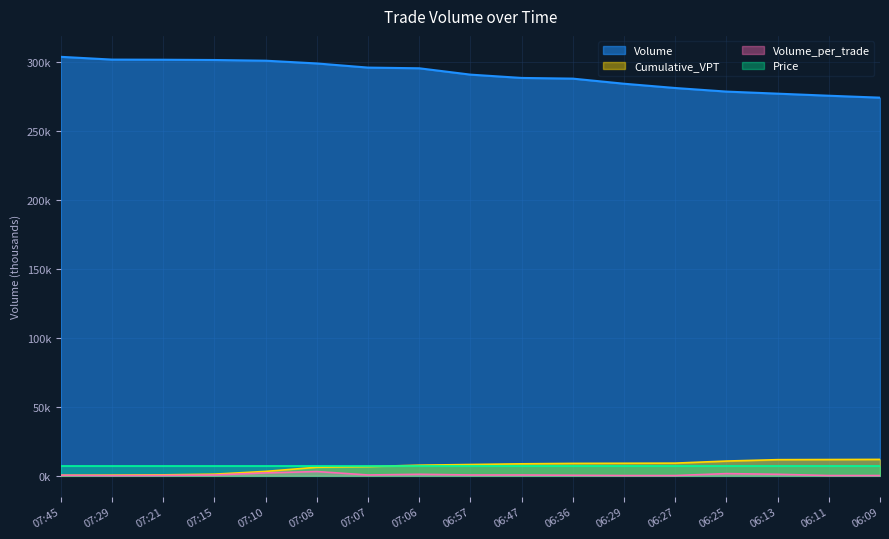

List the labels in order of Volume value, smallest first.

06:09, 06:11, 06:13, 06:25, 06:27, 06:29, 06:36, 06:47, 06:57, 07:06, 07:07, 07:08, 07:10, 07:15, 07:21, 07:29, 07:45